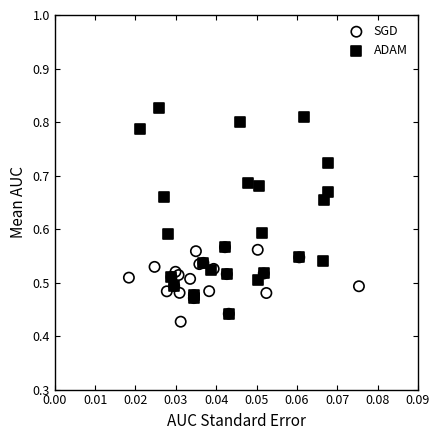

Which series reaches the maximum Y coordinate?

ADAM